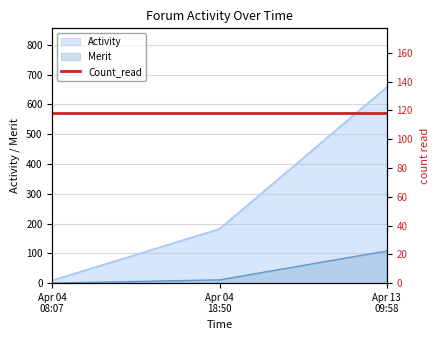

What is the highest value of the Merit series?

108